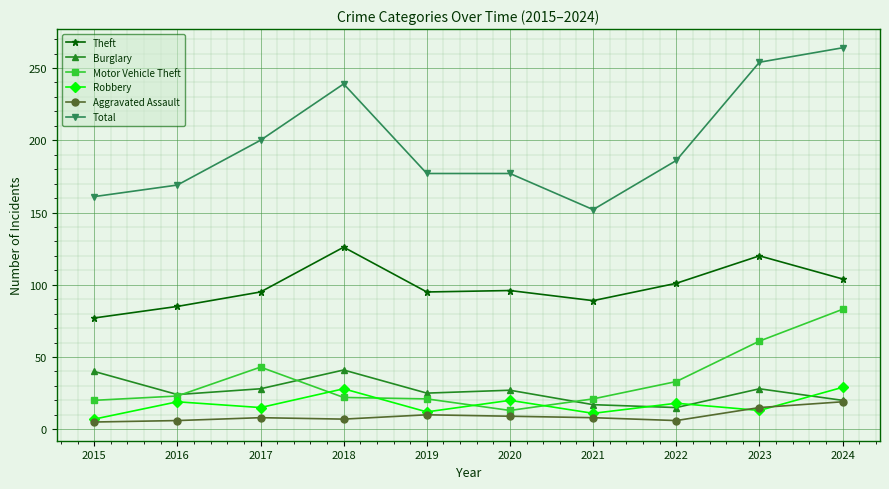

Is it true that Robbery equals 29 at 2020?

False